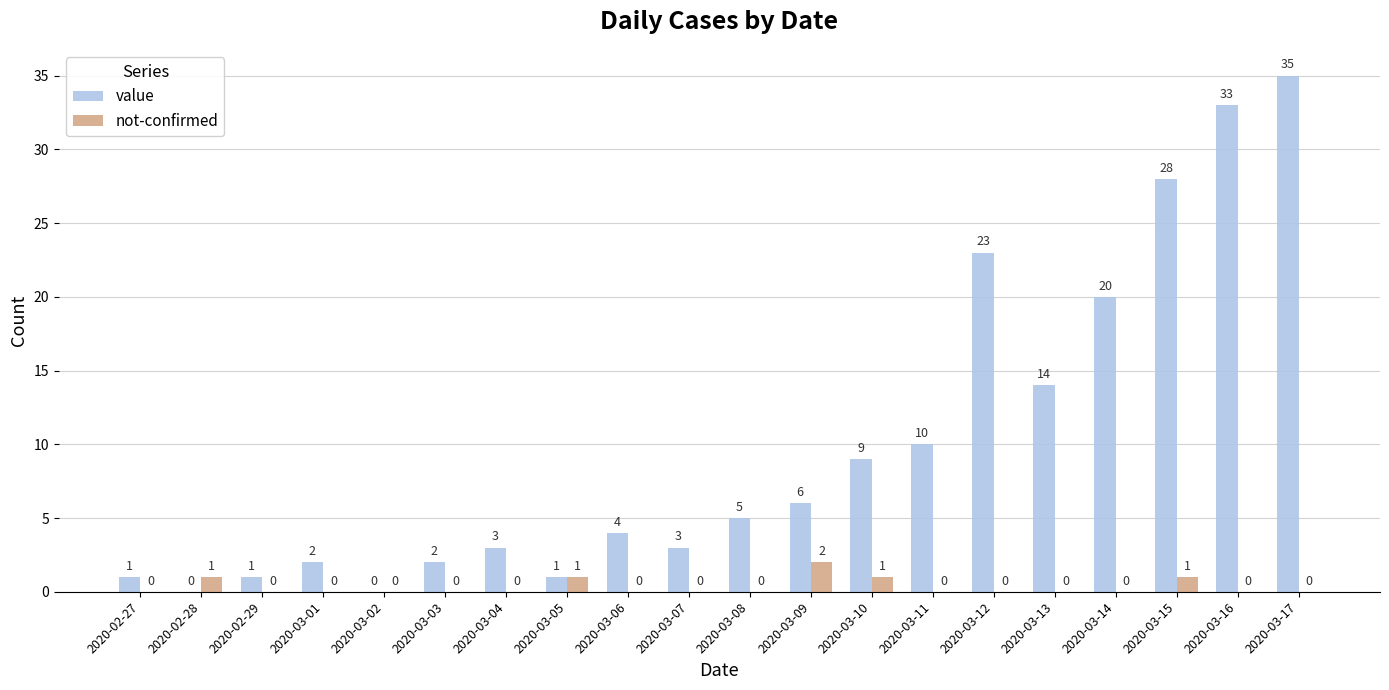

How many categories are shown in the chart?

20